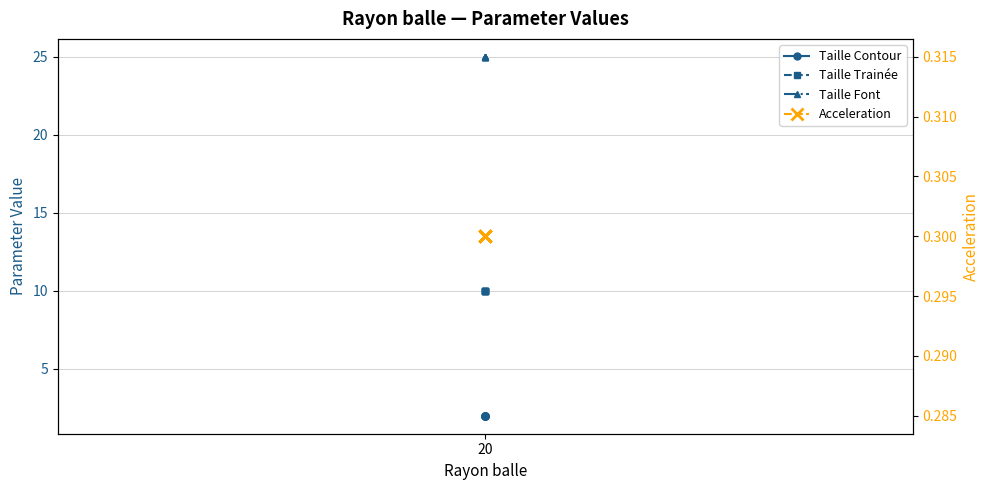

True or false: Acceleration has more than 1 points higher than both neighbors.

False